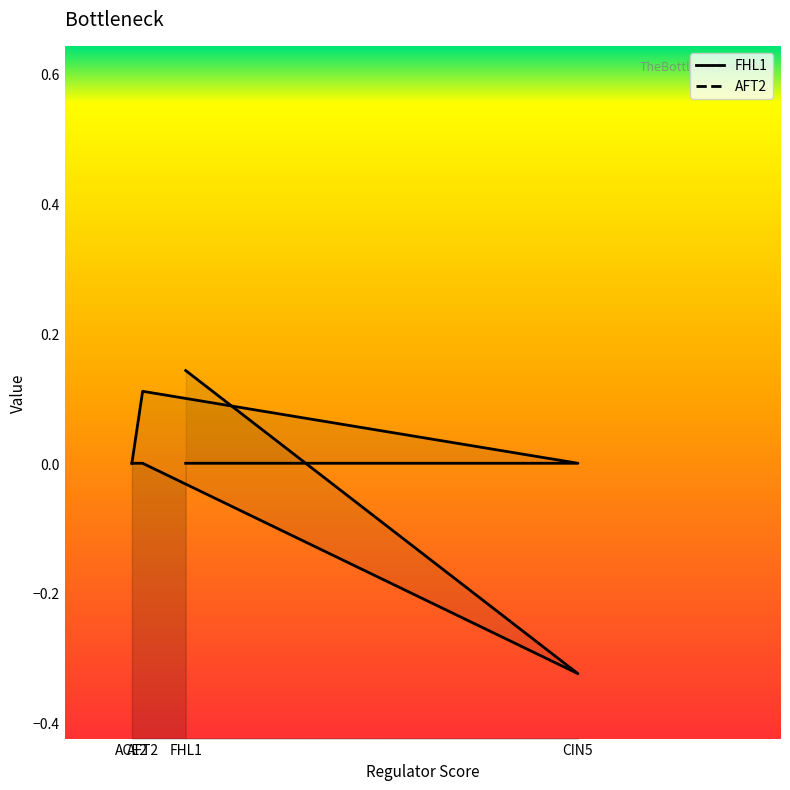

Reading right to left, what are all the values shown in this chart?

FHL1: FHL1=0.1	CIN5=-0.3	AFT2=0.0	ACE2=0.0
AFT2: FHL1=0.0	CIN5=0.0	AFT2=0.1	ACE2=0.0